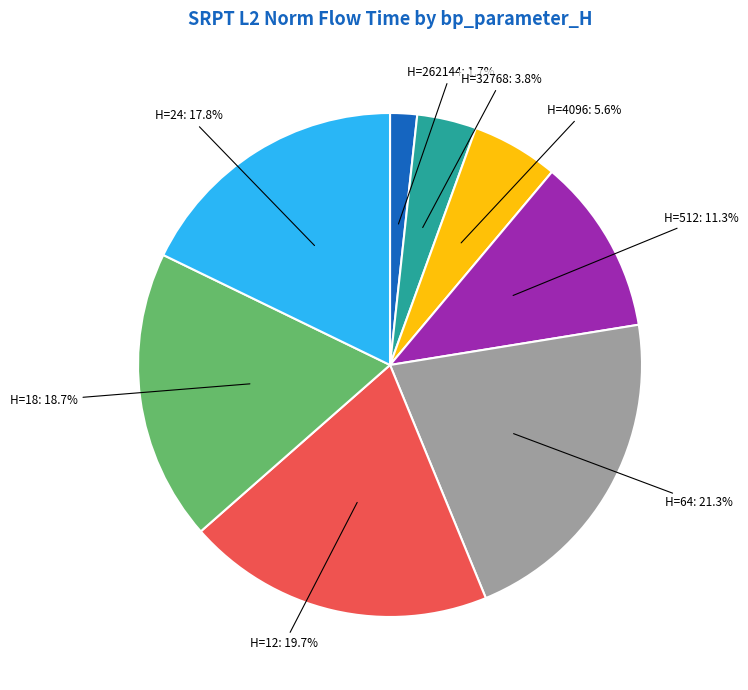

Rank the categories by value from highest to lowest.

H=64: 21.3%, H=12: 19.7%, H=18: 18.7%, H=24: 17.8%, H=512: 11.3%, H=4096: 5.6%, H=32768: 3.8%, H=262144: 1.7%